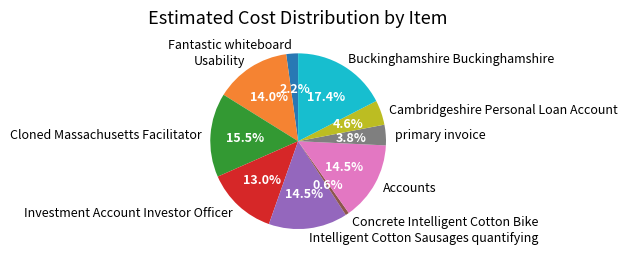

To the nearest percent, what is the combined percentage of Usability and primary invoice?

18%